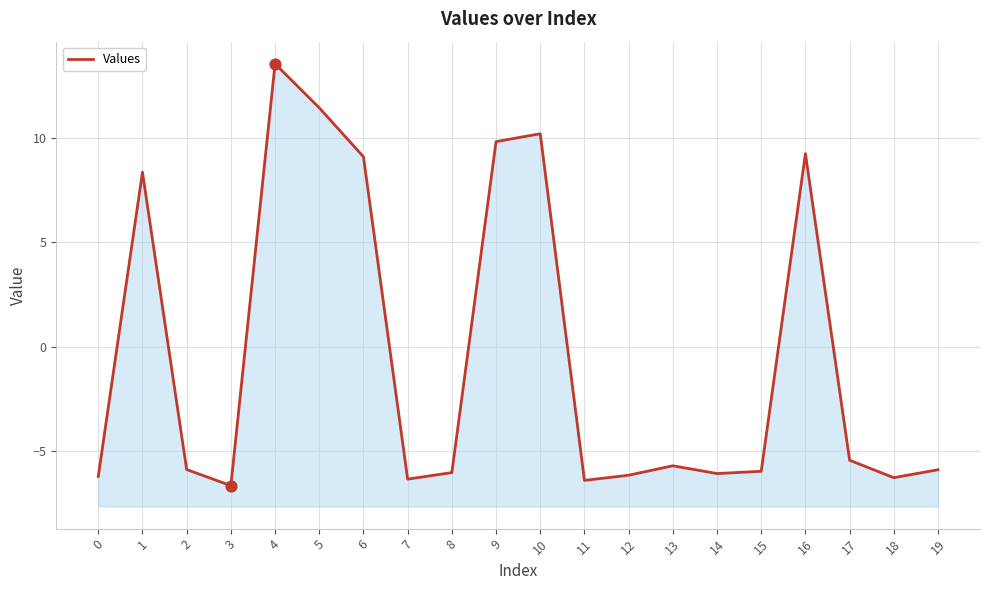

What is the change in value from 5 to 9?

-1.6